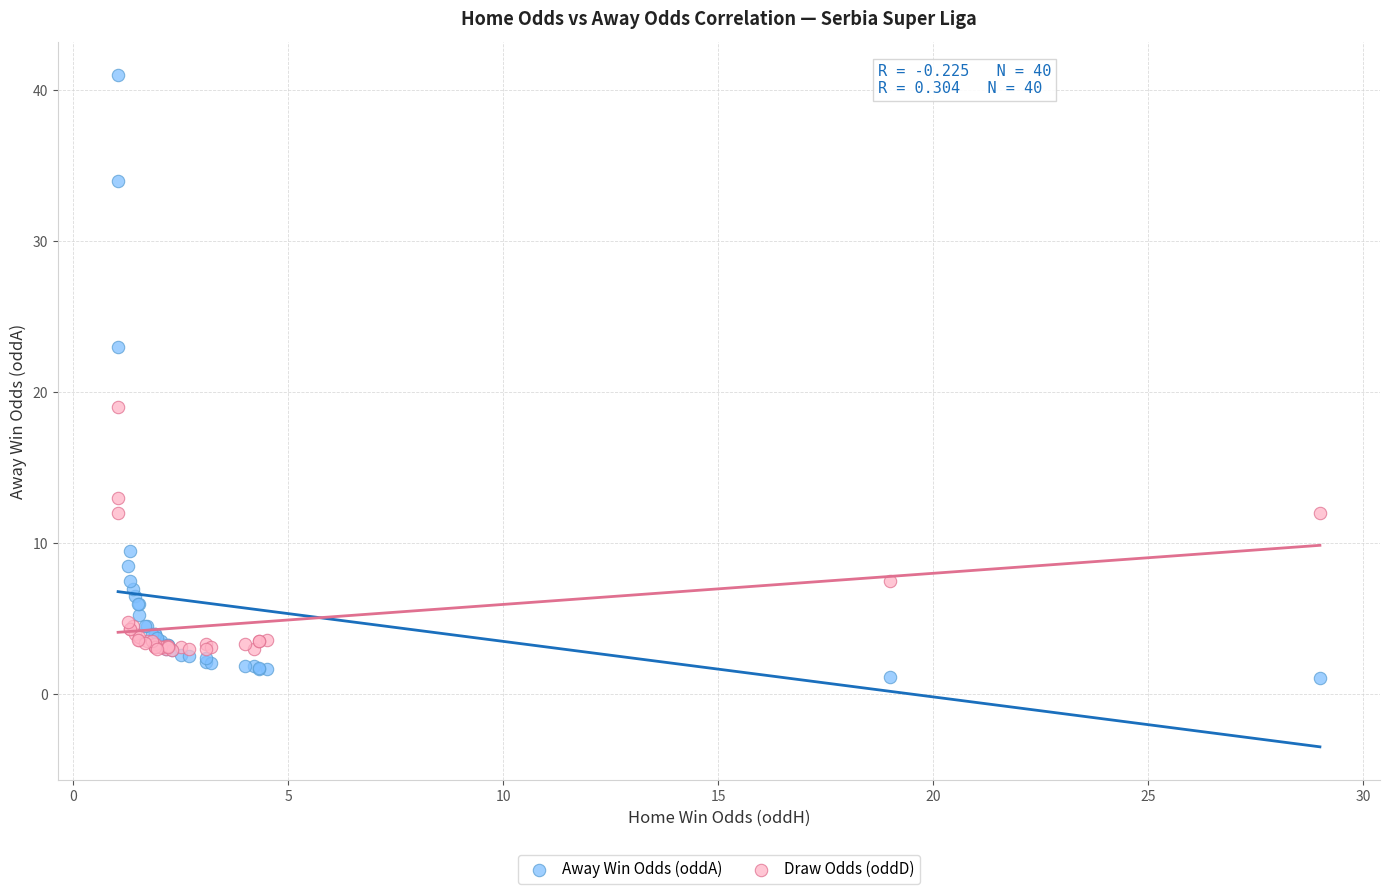

Which series contains the lowest Y value?

Away Win Odds (oddA)